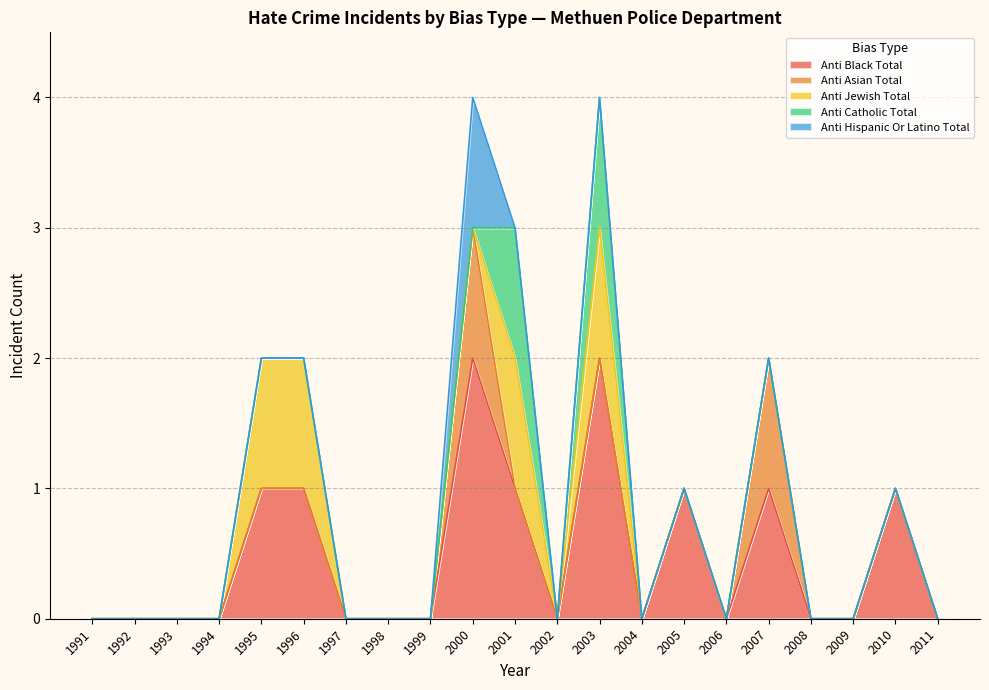

Which series has the largest total across all categories?

anti_black_total